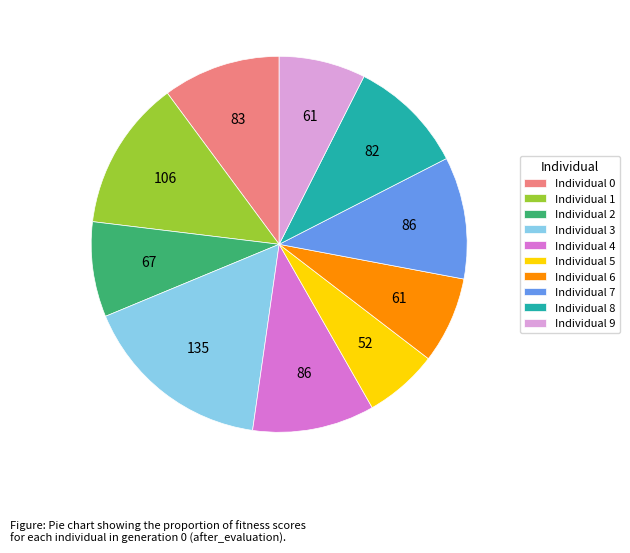

Combined, do Individual 2 and Individual 9 account for over 50%?

No